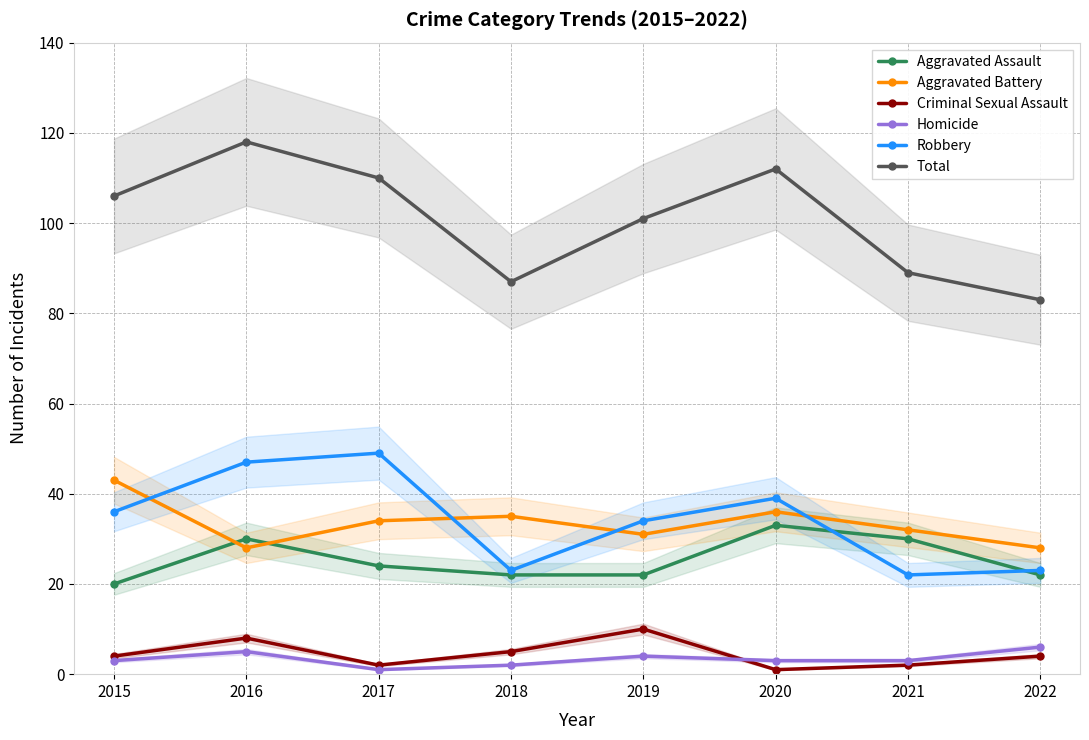

What is the approximate value of Criminal Sexual Assault at 2021?

2